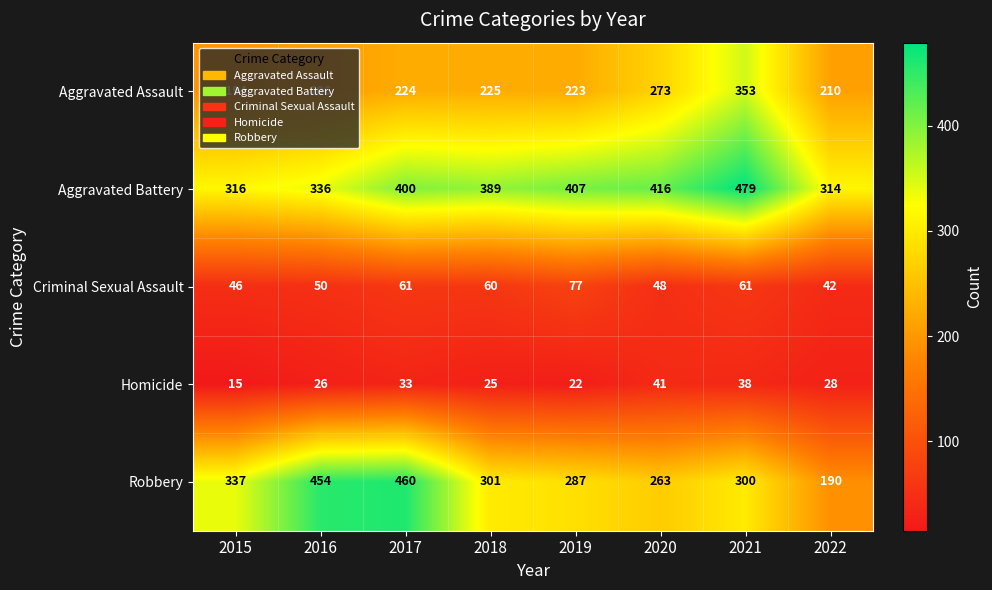

Which series has the widest spread of values?

Robbery